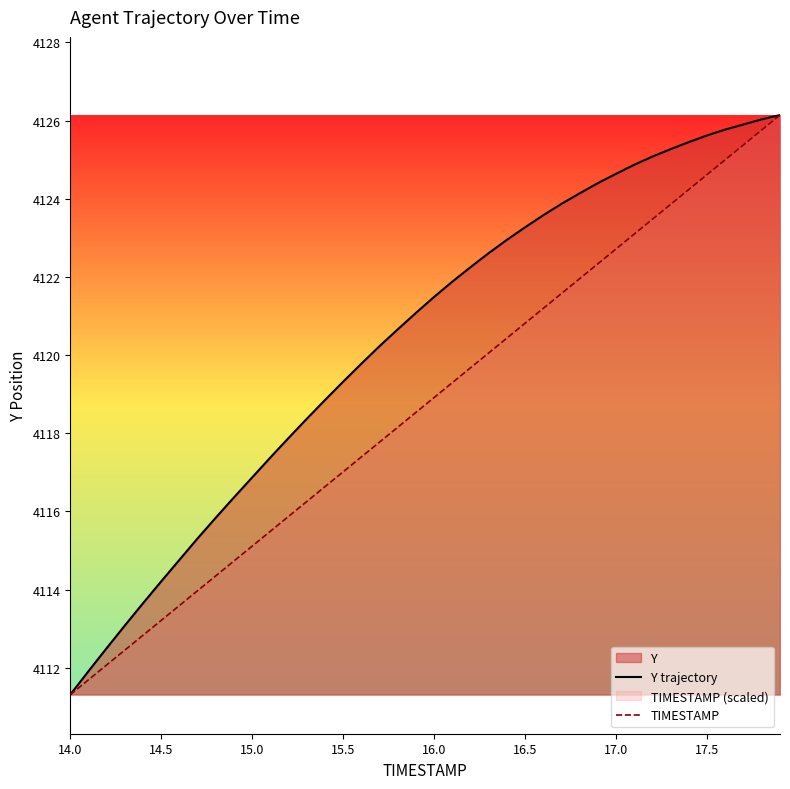

True or false: Y trajectory and TIMESTAMP cross at least once.

False